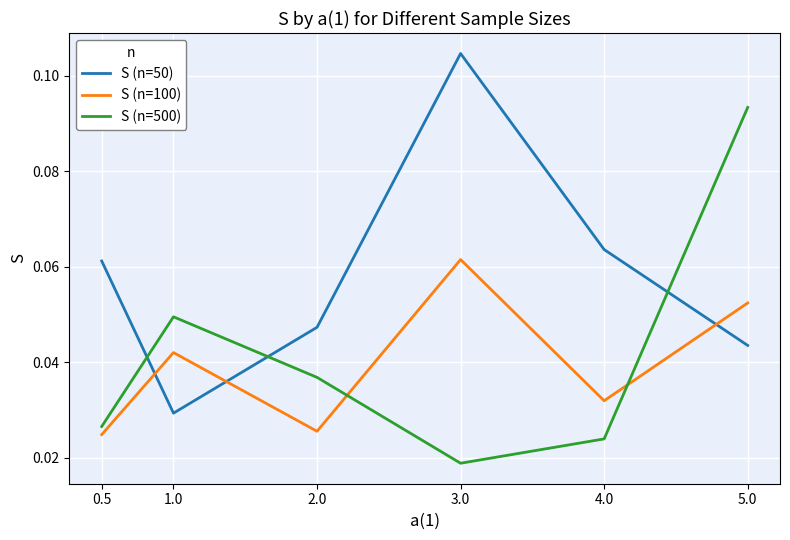

At 5.0, list the series in order from largest to smallest.

S (n=500), S (n=100), S (n=50)